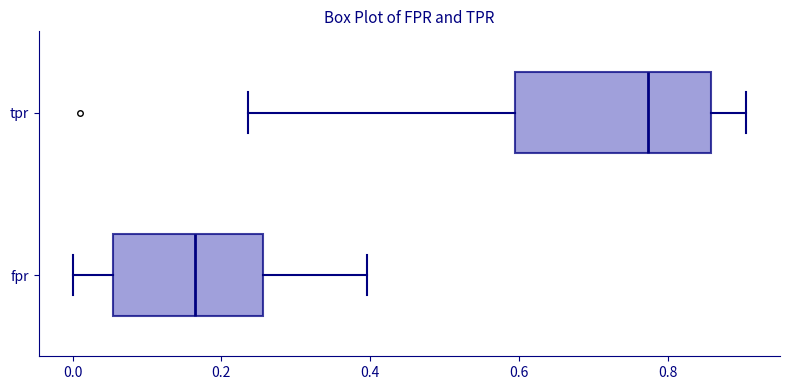

Reading bottom to top, read every box against the x-axis: the position of its median line, the range the box covers, and the ends of its whiskers. The values are not printed on the chart, so give them approximately, as read against the axis.

fpr: median 0.16, box 0.06 to 0.26, whiskers 0.00 to 0.40
tpr: median 0.78, box 0.60 to 0.86, whiskers 0.24 to 0.90